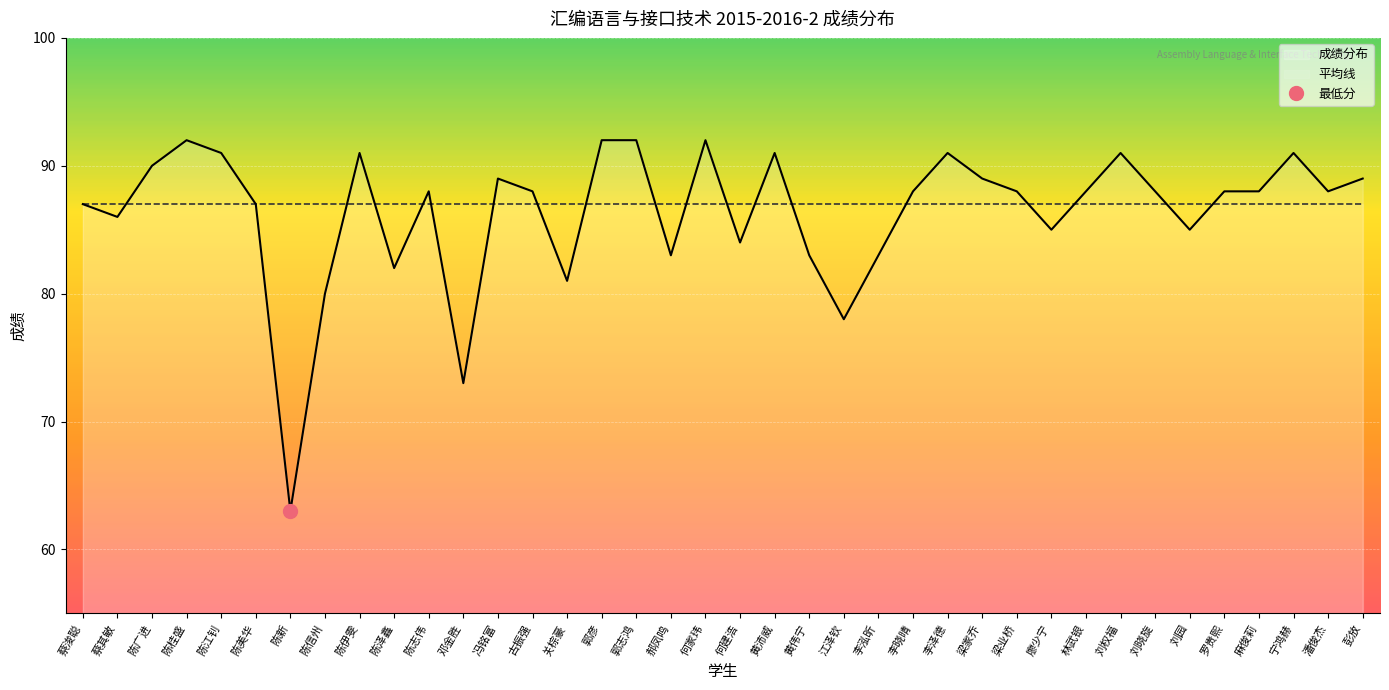

How many lines are shown in the chart?

1